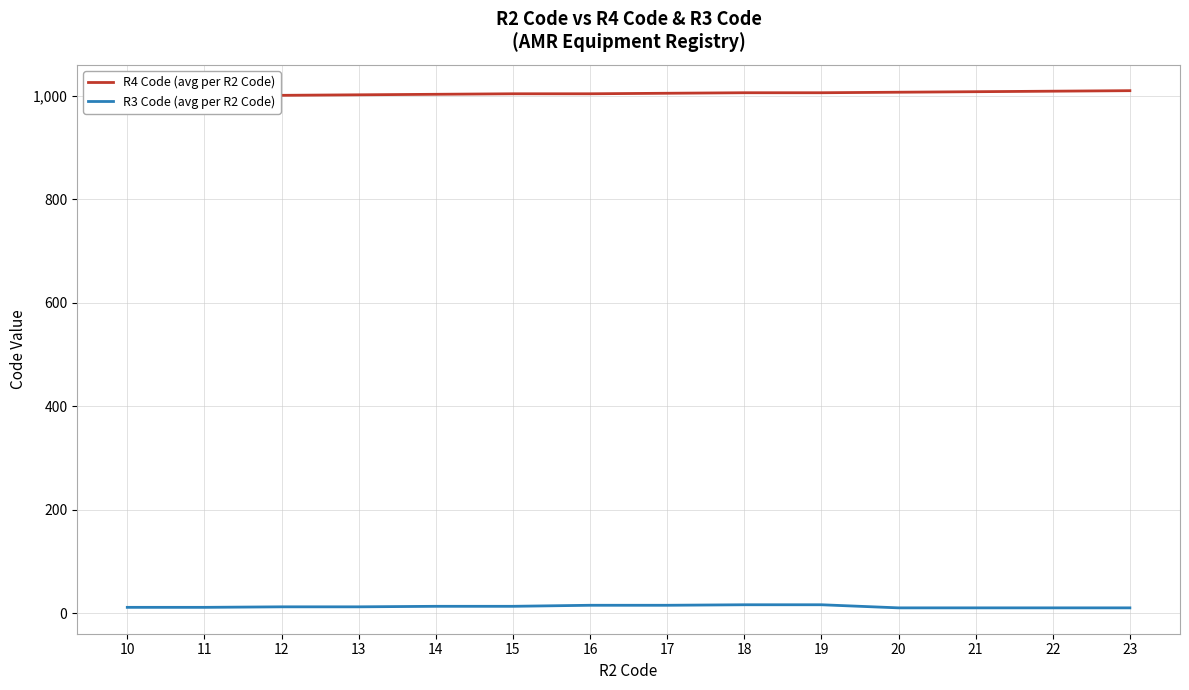

The R4 Code (avg per R2 Code) series shows 460 at 17. True or false?

False